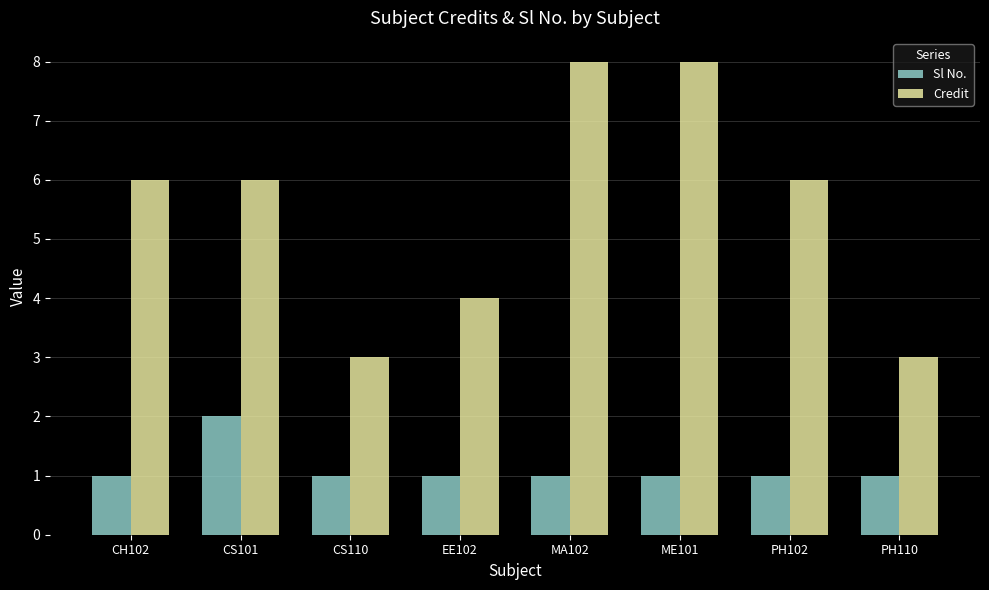

Reading right to left, list all the values displayed in this chart.

Sl No.: PH110=1	PH102=1	ME101=1	MA102=1	EE102=1	CS110=1	CS101=2	CH102=1
Credit: PH110=3	PH102=6	ME101=8	MA102=8	EE102=4	CS110=3	CS101=6	CH102=6